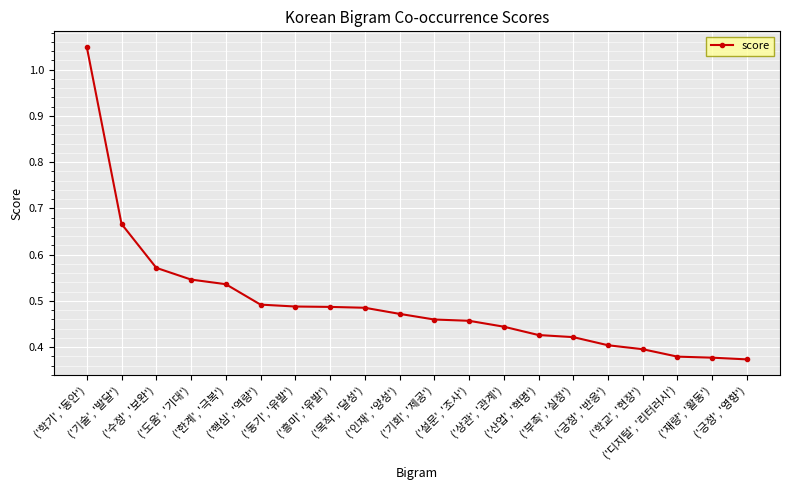

Does the chart display data point markers on the line(s)?

Yes